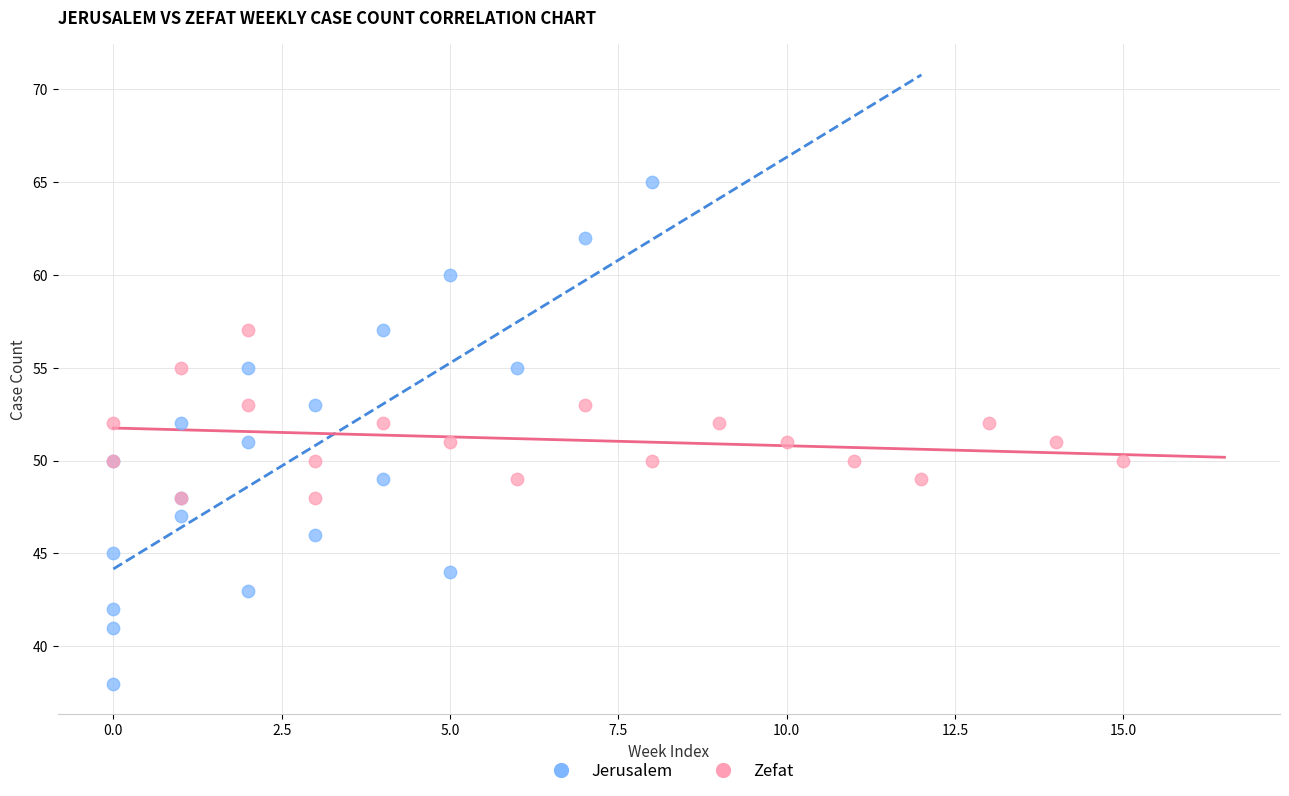

Which series contains the lowest Y value?

Jerusalem